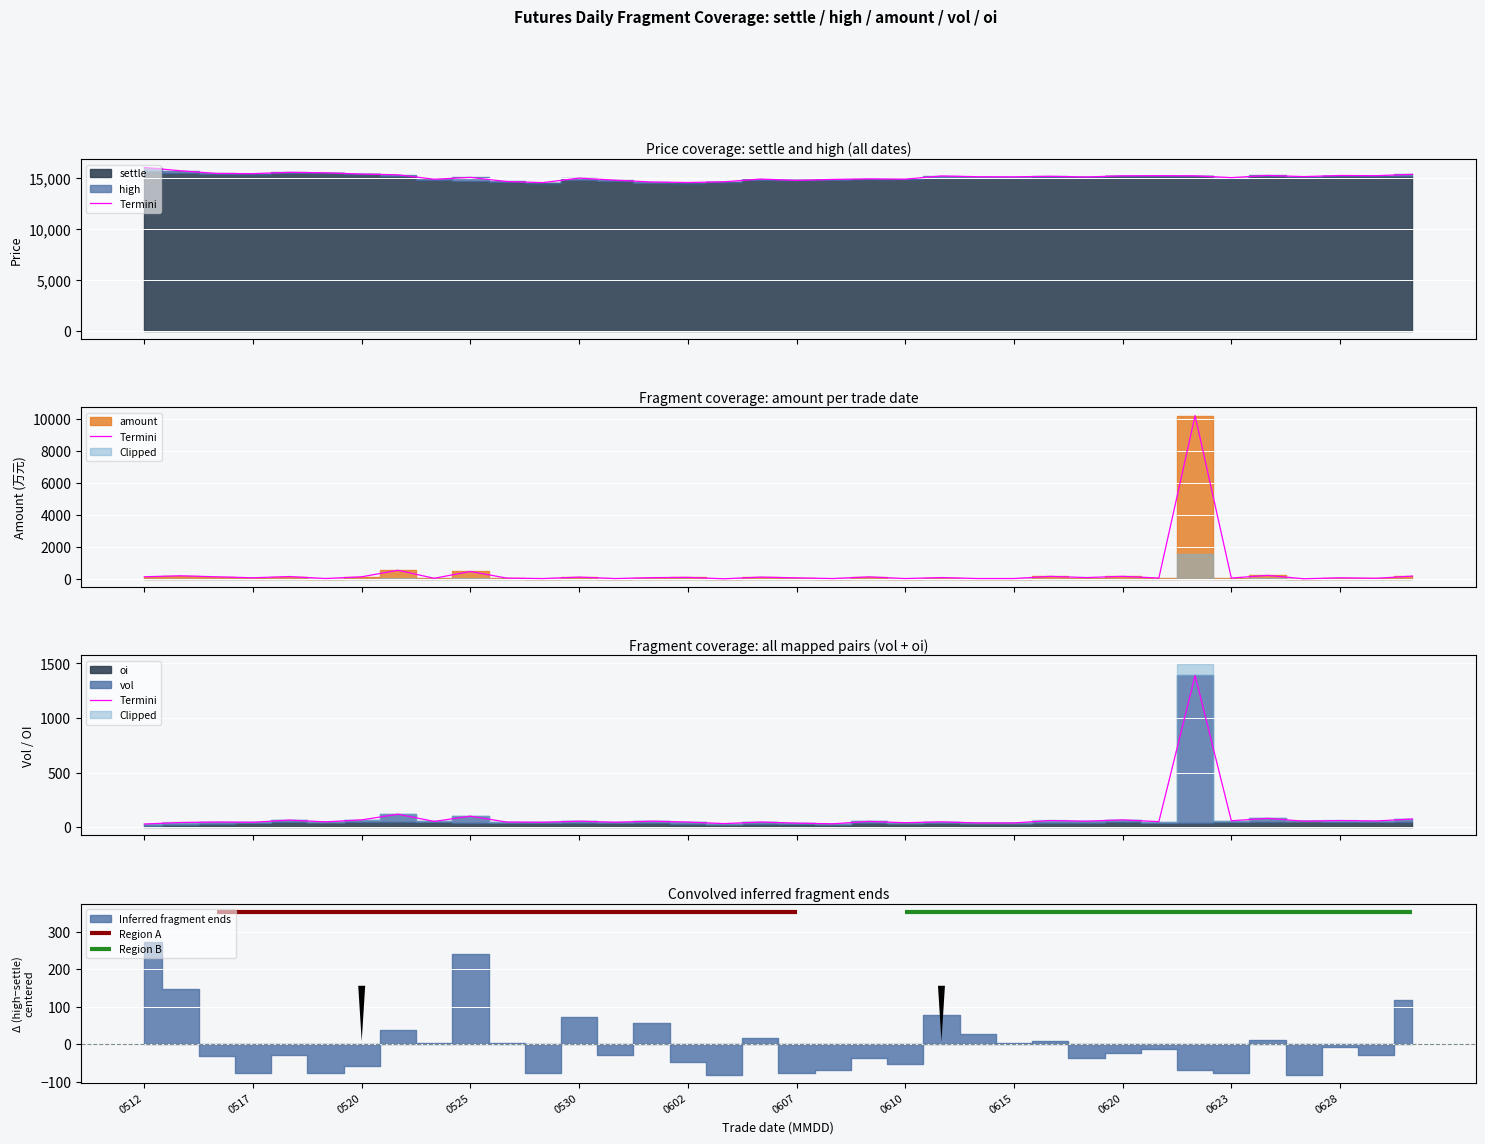

How many interior local valleys (lower than both neighbors) does the data have?

13